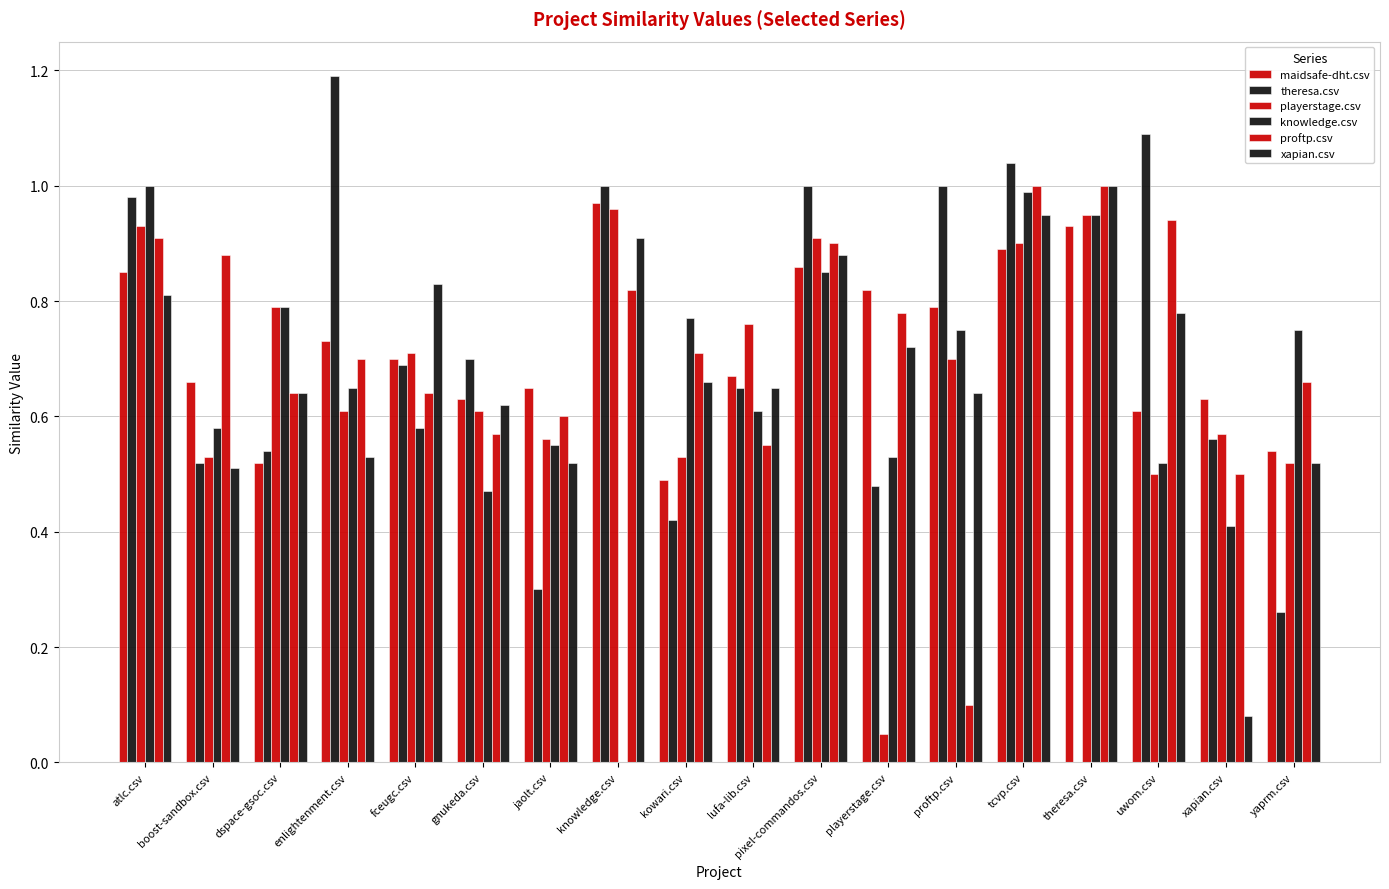

Are the bars horizontal?

No